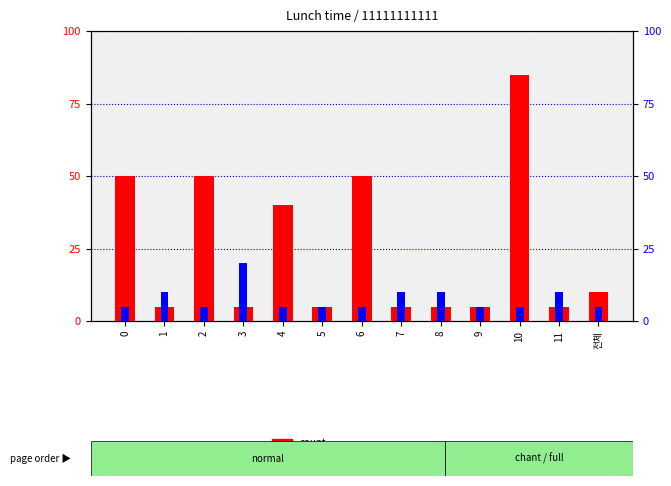

What is the label of the 9th bar from the left?

8